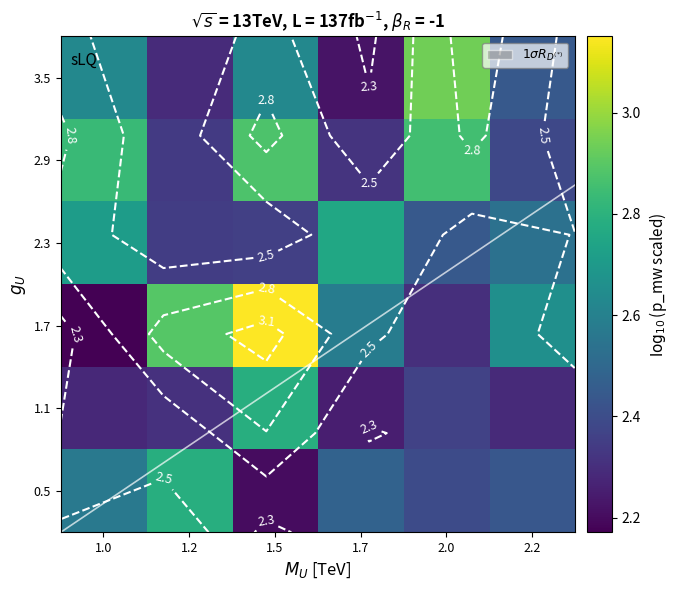

What is the spread (max minus min) of values at 1.5?

0.9